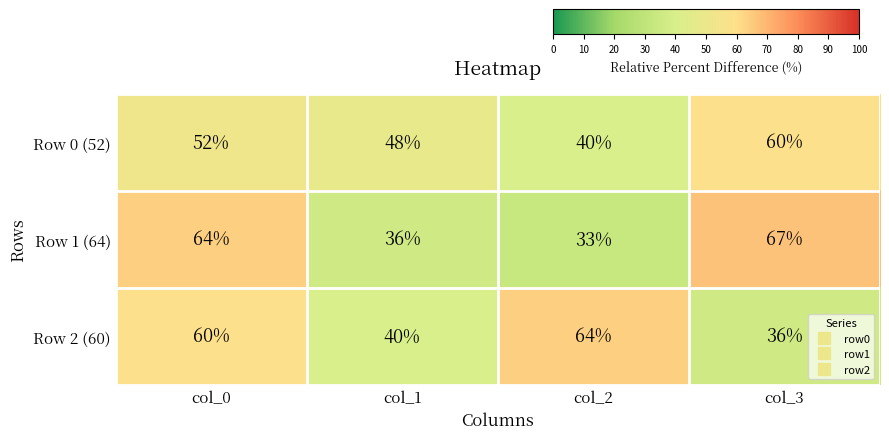

Which category has the lowest value in the Row 0 (52) series?

col_2